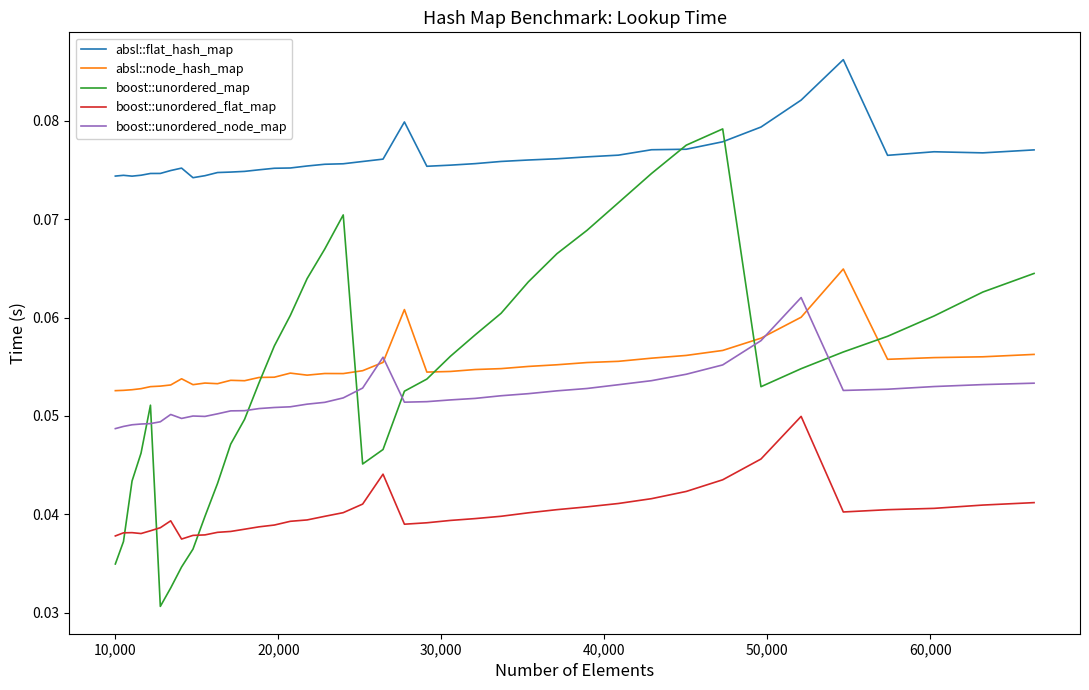

Which series has the largest total across all categories?

absl::flat_hash_map